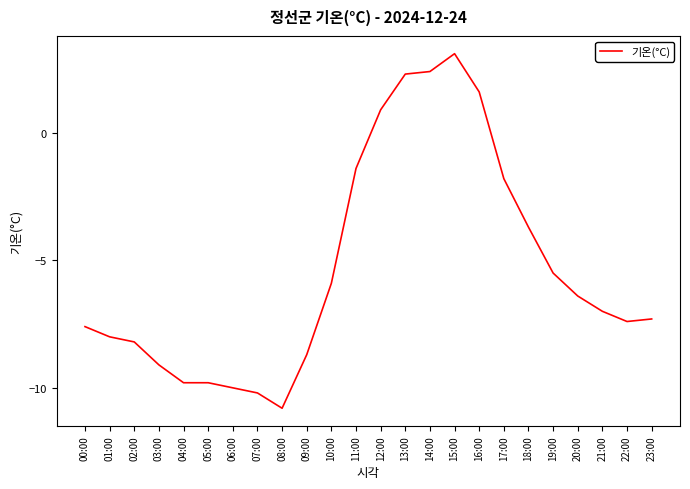

What is the change in value from 00:00 to 18:00?

+3.9